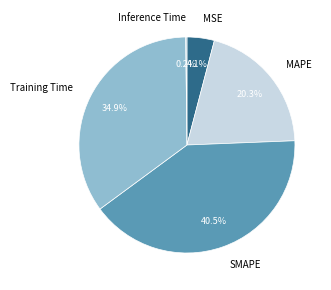

Is there any slice that represents more than half of the pie?

No